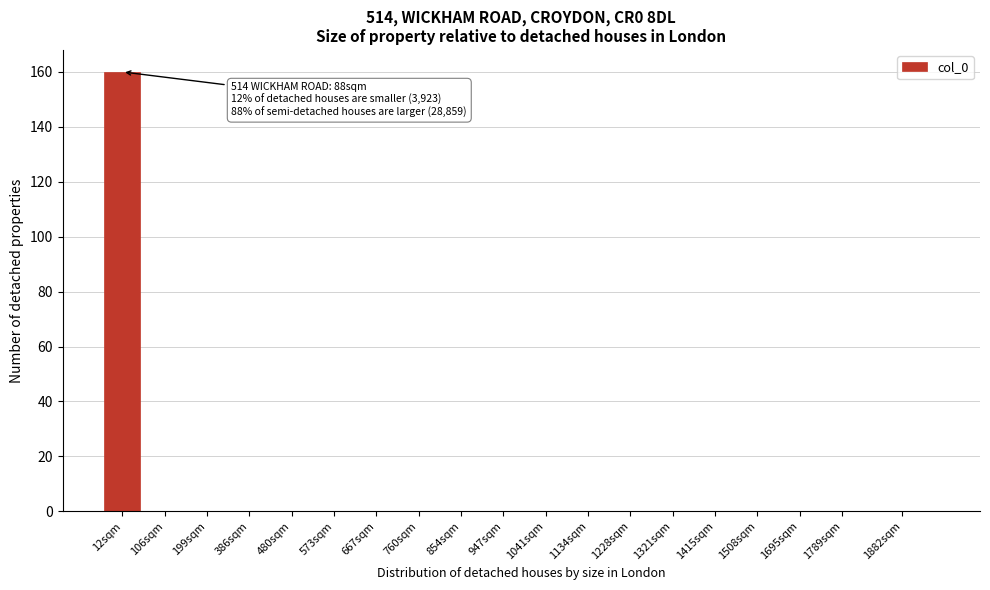

Reading left to right, what are all the values shown in this chart?

12sqm=160	106sqm=0	199sqm=0	386sqm=0	480sqm=0	573sqm=0	667sqm=0	760sqm=0	854sqm=0	947sqm=0	1041sqm=0	1134sqm=0	1228sqm=0	1321sqm=0	1415sqm=0	1508sqm=0	1695sqm=0	1789sqm=0	1882sqm=0